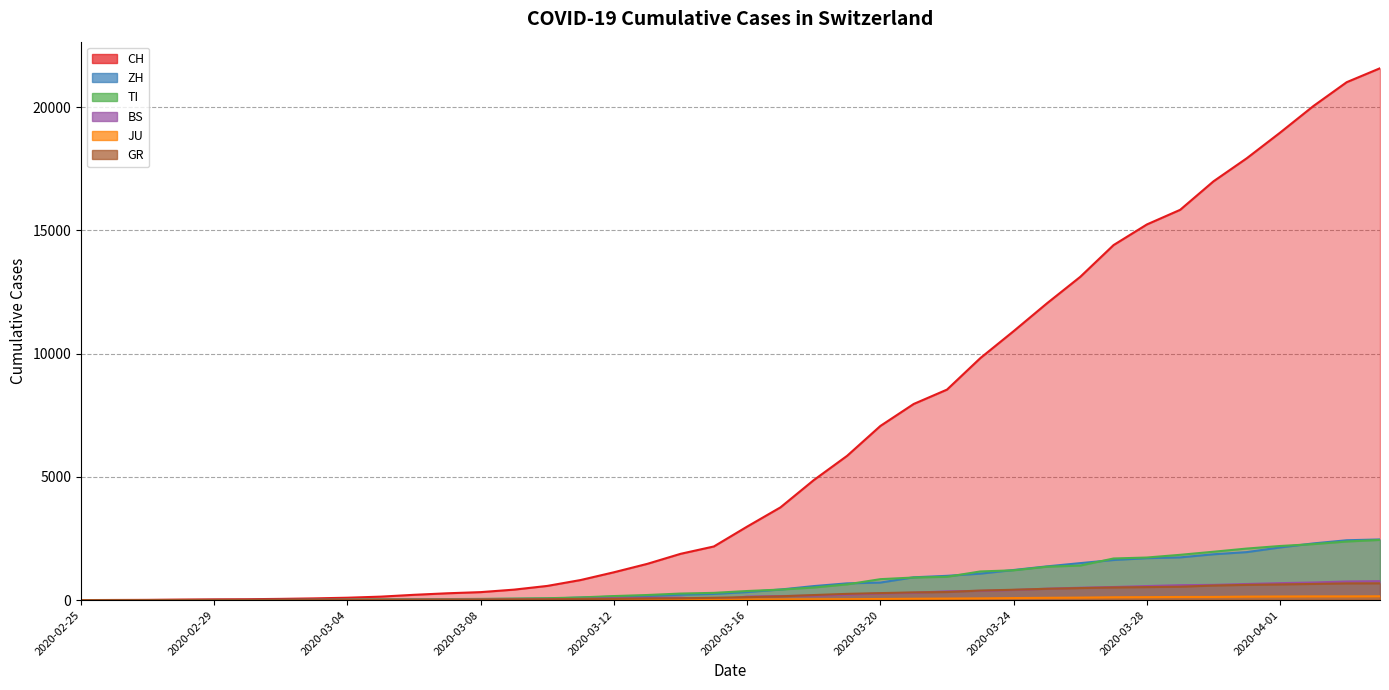

At 2020-03-15, list the series in order from largest to smallest.

CH, TI, ZH, GR, JU, BS